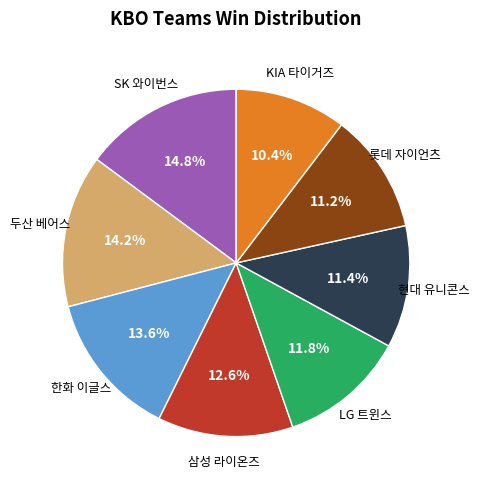

To the nearest percent, what is the difference between the largest and smallest slice percentages?

4%